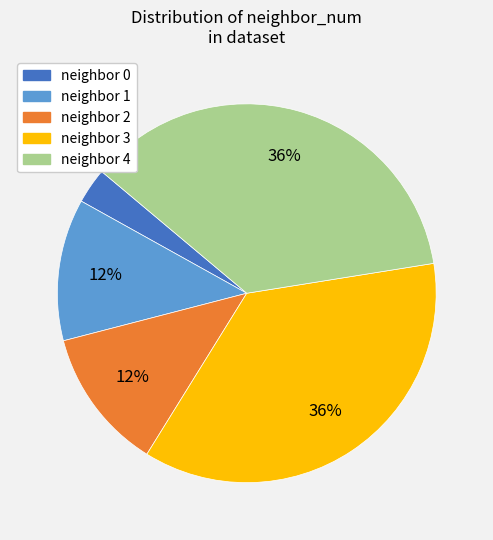

To the nearest percent, what is the difference between the largest and smallest slice percentages?

33%